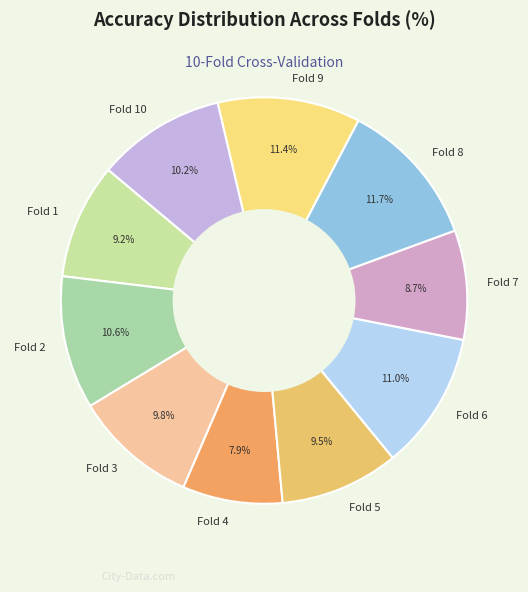

Does Fold 9 represent more than half of the total?

No